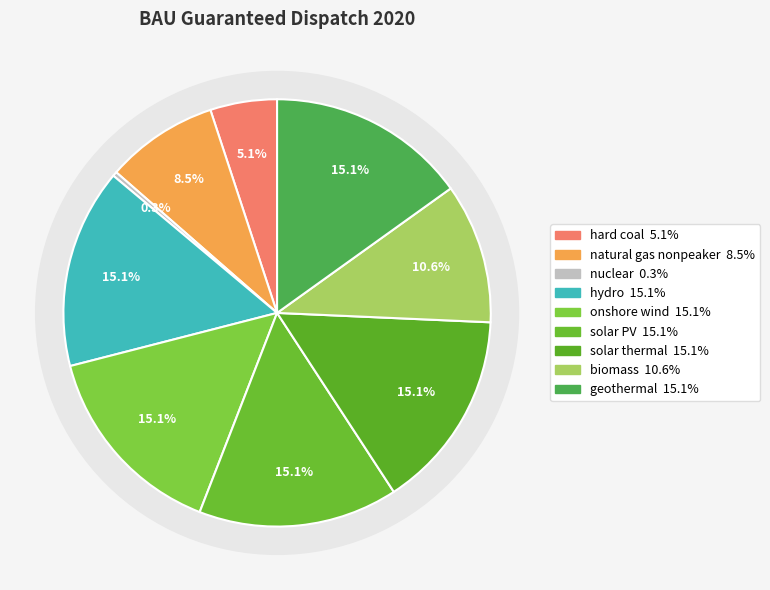

What percentage is NOT represented by solar PV?

84.9%